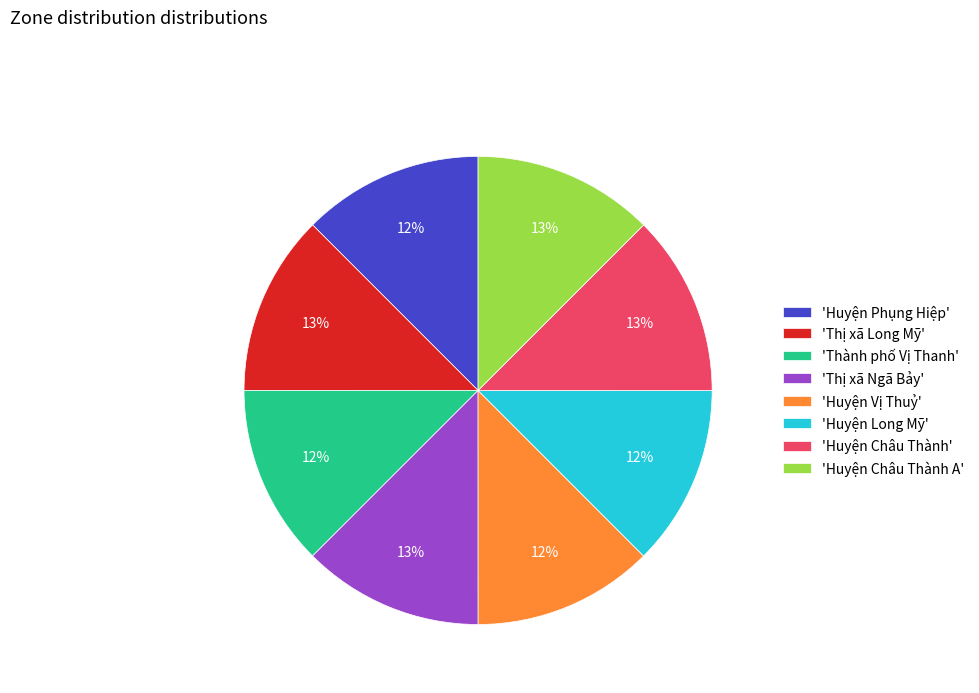

True or false: 'Thị xã Ngã Bảy' accounts for 13% of the total.

True